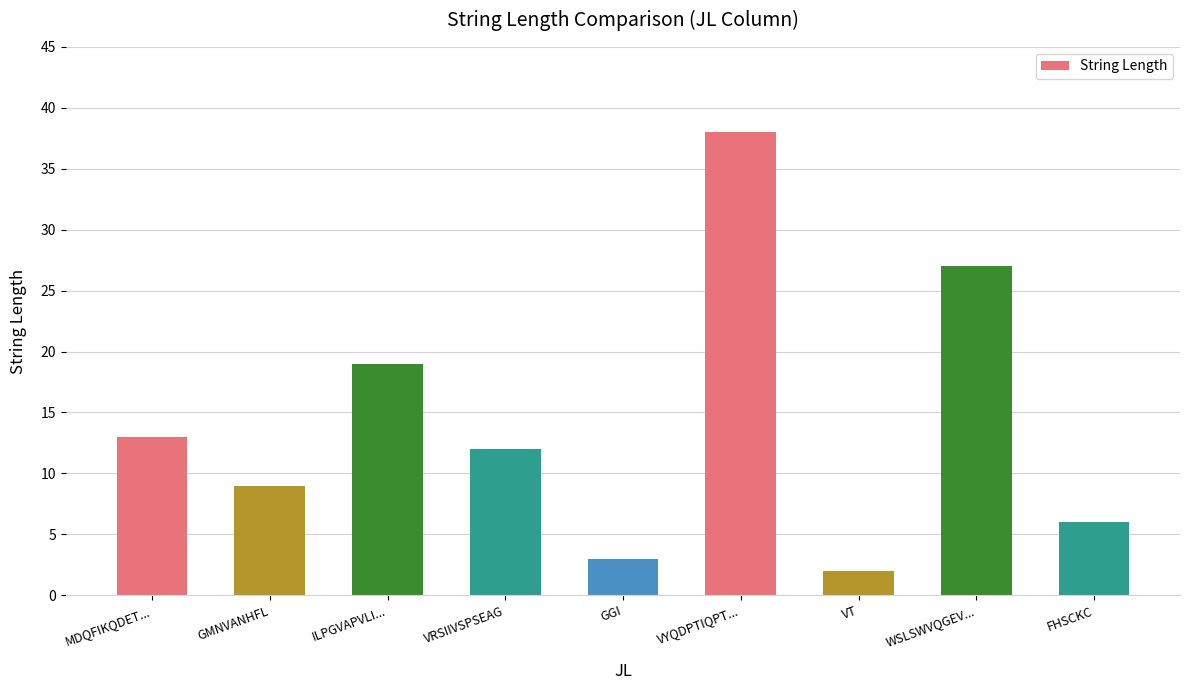

Rank the categories by value from lowest to highest.

VT, GGI, FHSCKC, GMNVANHFL, VRSIIVSPSEAG, MDQFIKQDET..., ILPGVAPVLI..., WSLSWVQGEV..., VYQDPTIQPT...